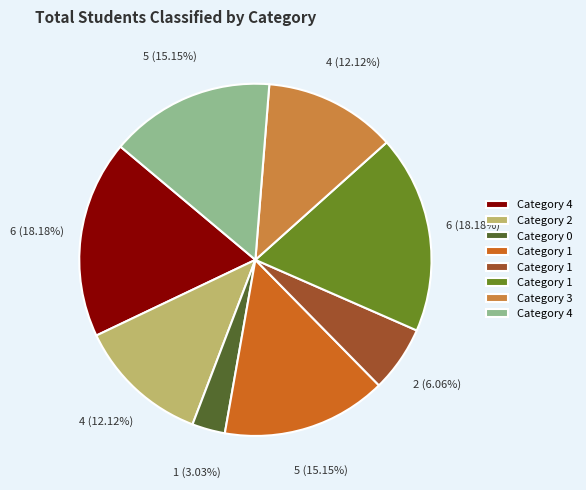

Is there any slice that represents more than half of the pie?

No